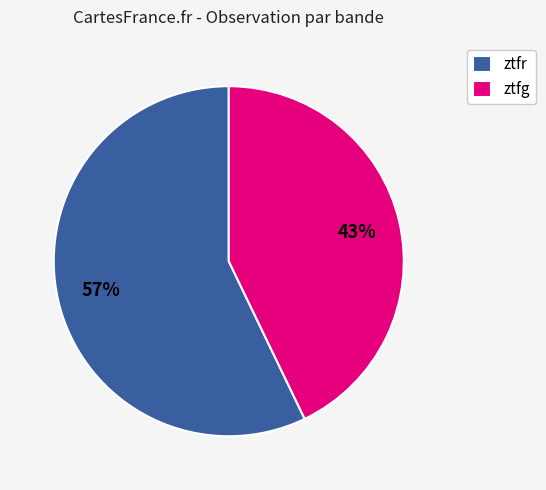

Is it true that ztfr is 45% of the pie?

False